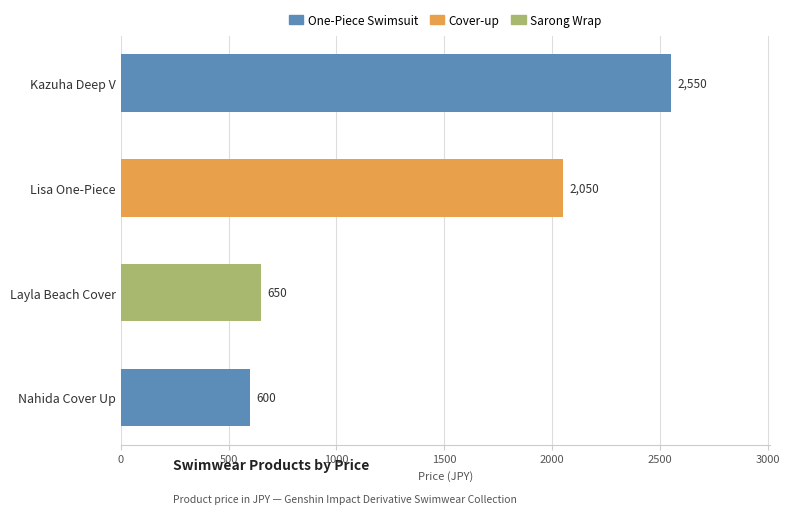

Does the chart contain any negative values?

No